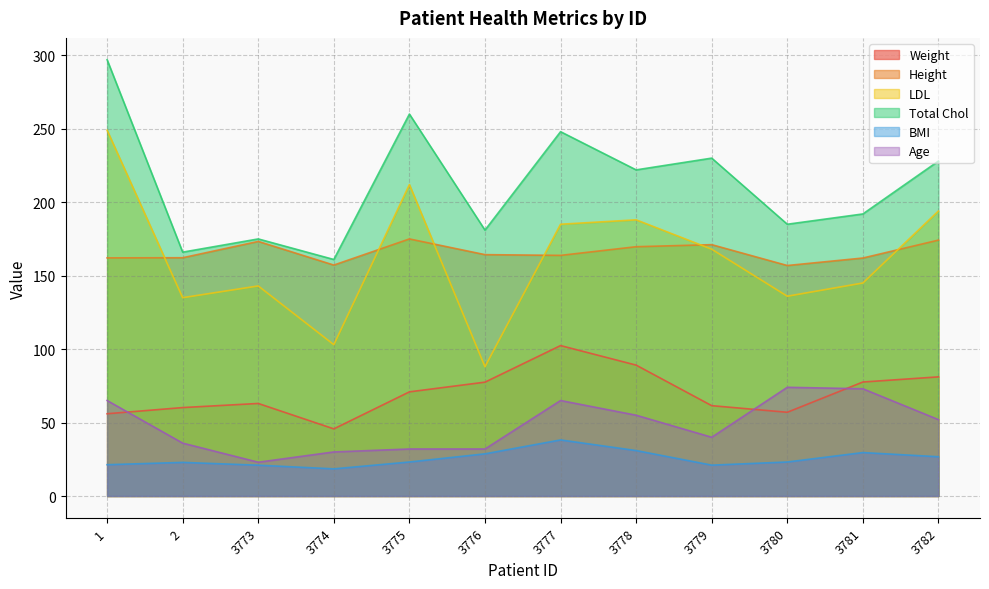

How many data points in Height are above 164?

6